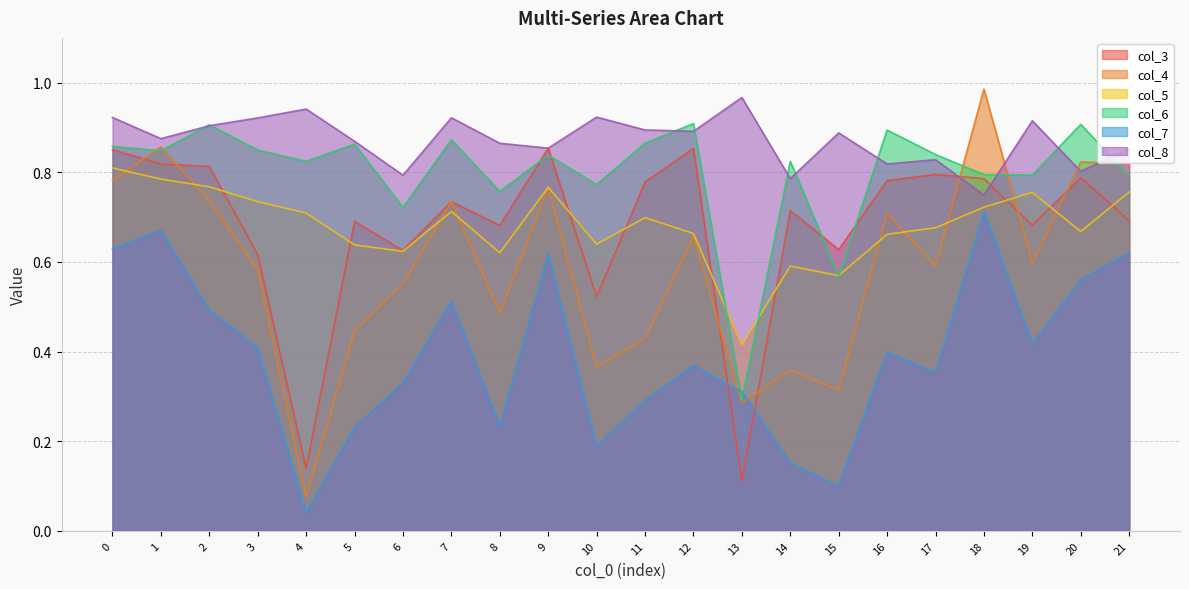

What is the difference between the maximum and second lowest values in the col_8 series?

0.2